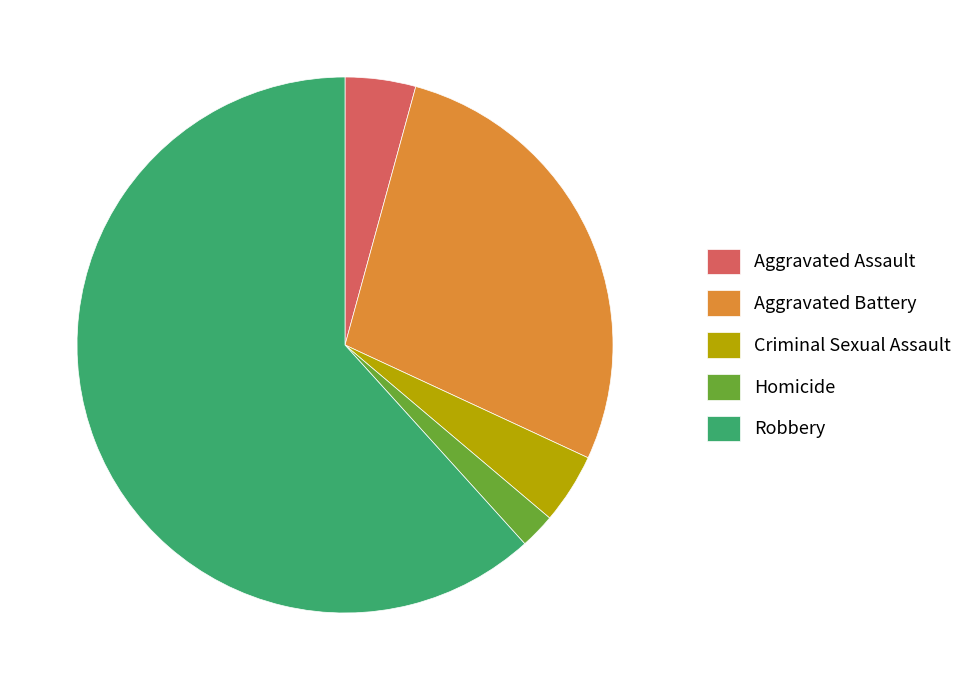

Count the number of slices in the pie.

5